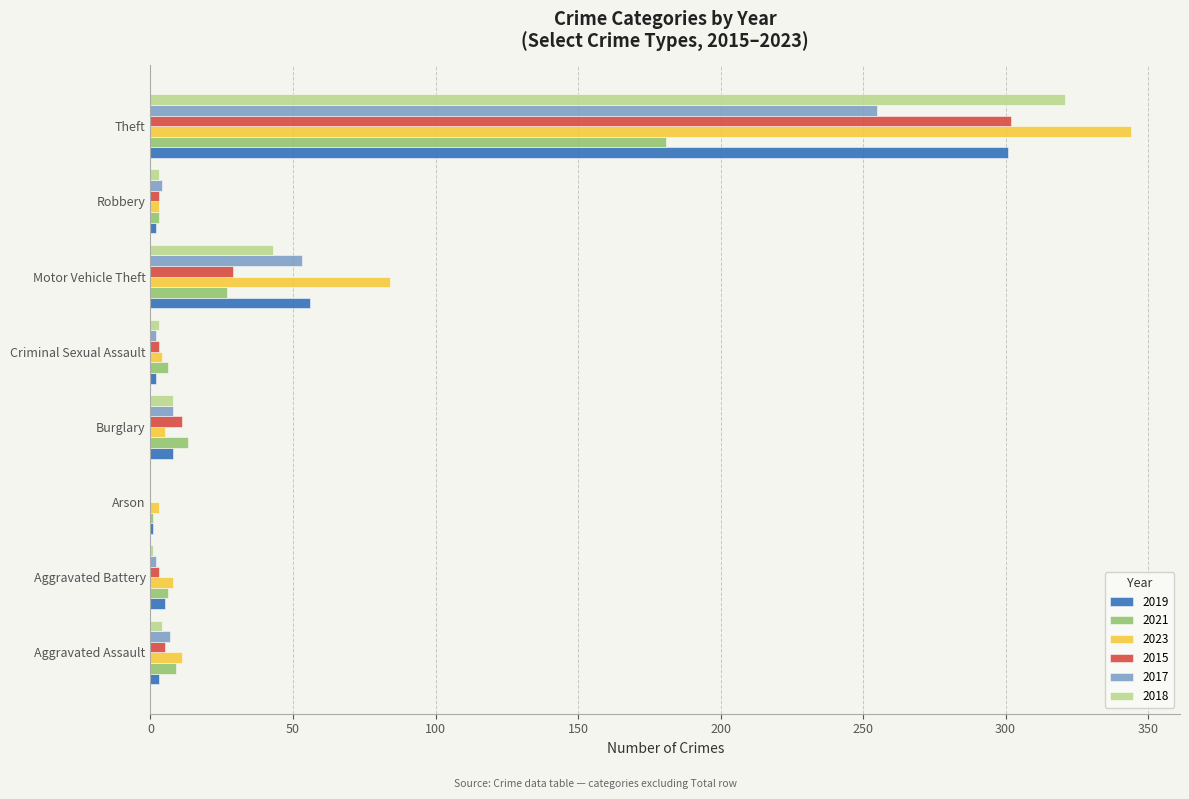

At which label is 2017 closest to 127?

Motor Vehicle Theft